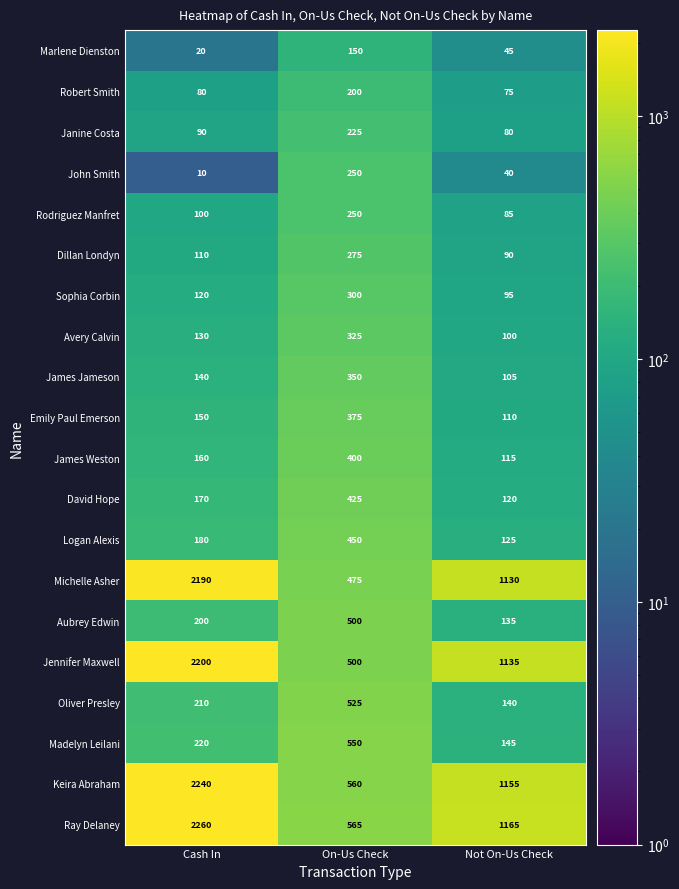

The value of Janine Costa at Not On-Us Check is 21. True or false?

False